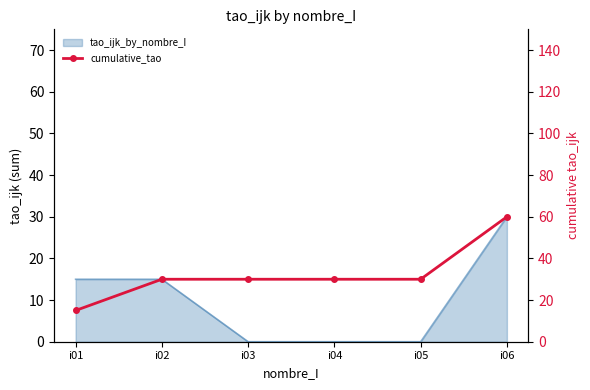

What is the value of the 5th point from the left?

30